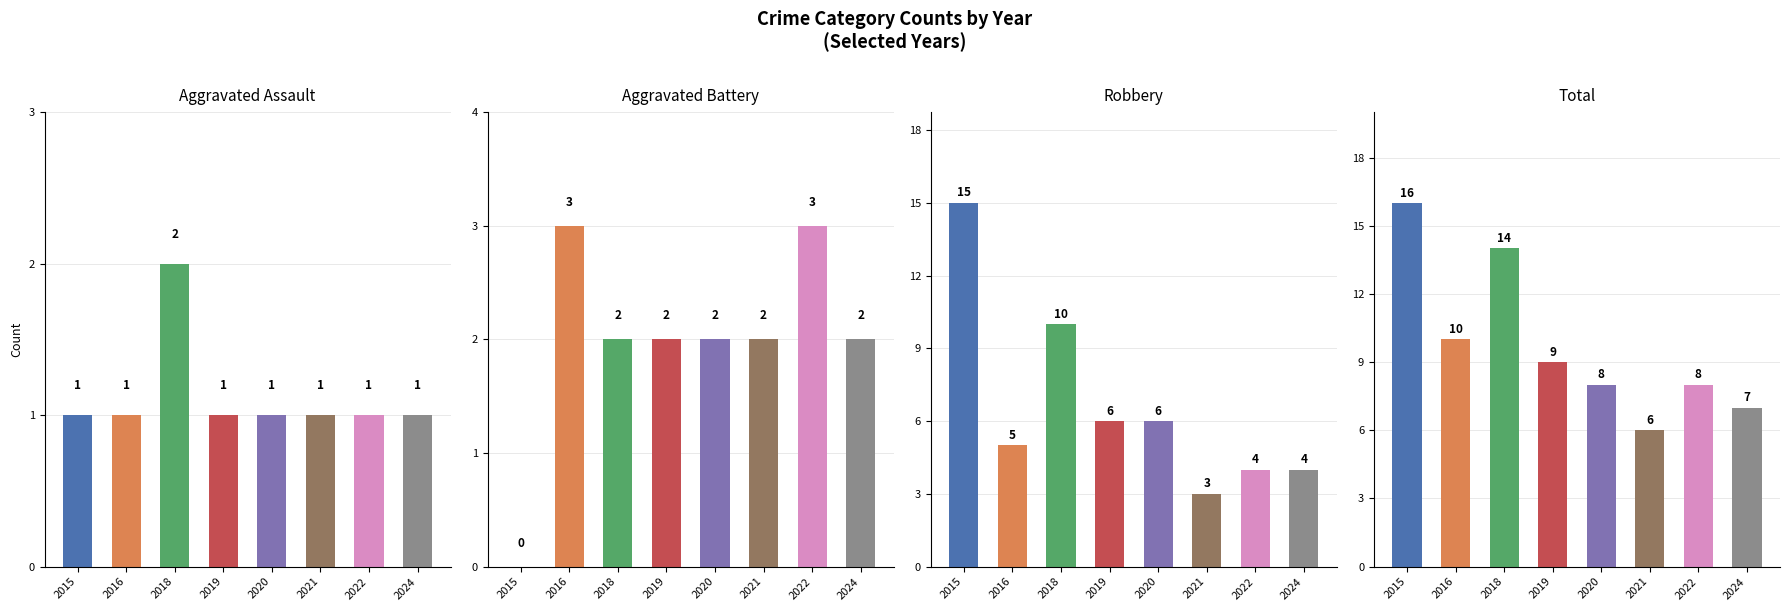

How many groups of bars are there?

8